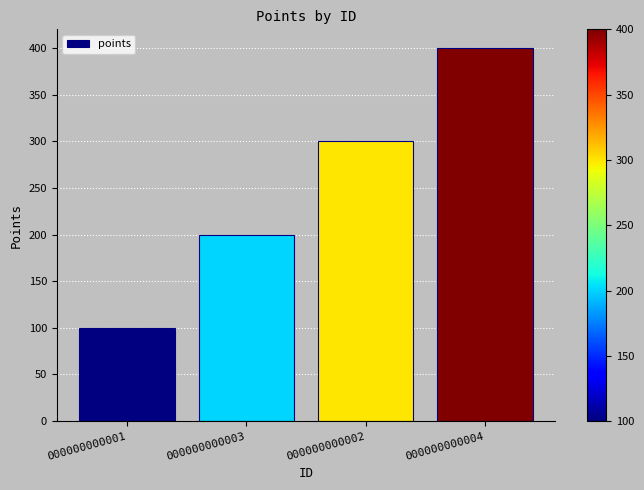

Are the bars horizontal?

No